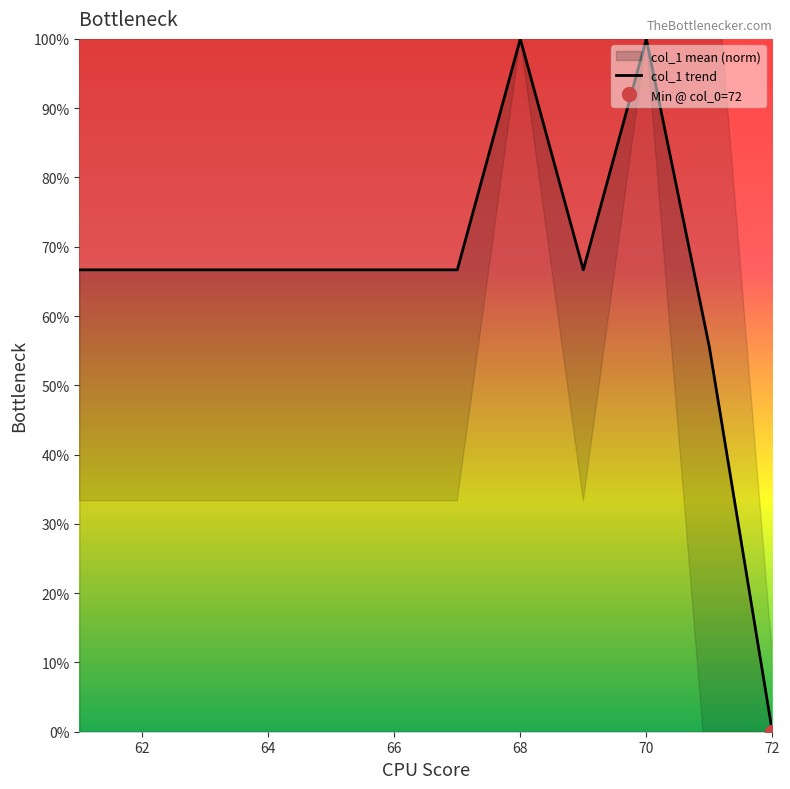

The col_1 trend series shows 101.2 at 64. True or false?

False